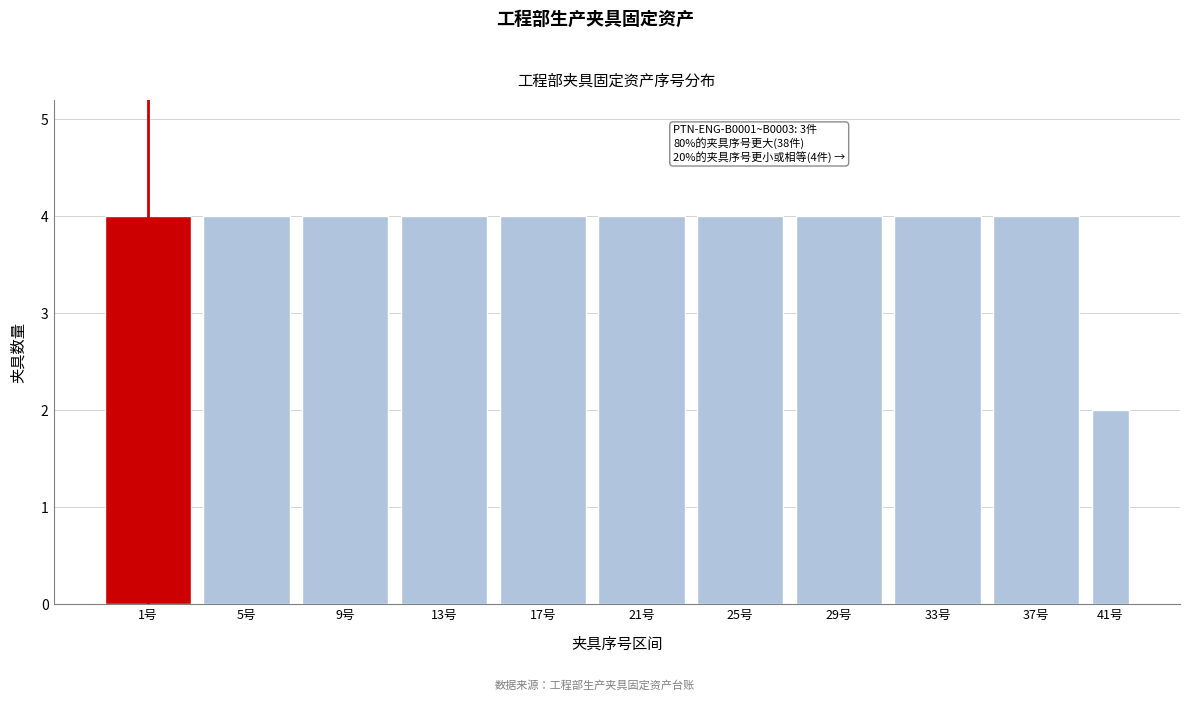

Reading right to left, extract all data points from this chart.

41号=2	37号=4	33号=4	29号=4	25号=4	21号=4	17号=4	13号=4	9号=4	5号=4	1号=4